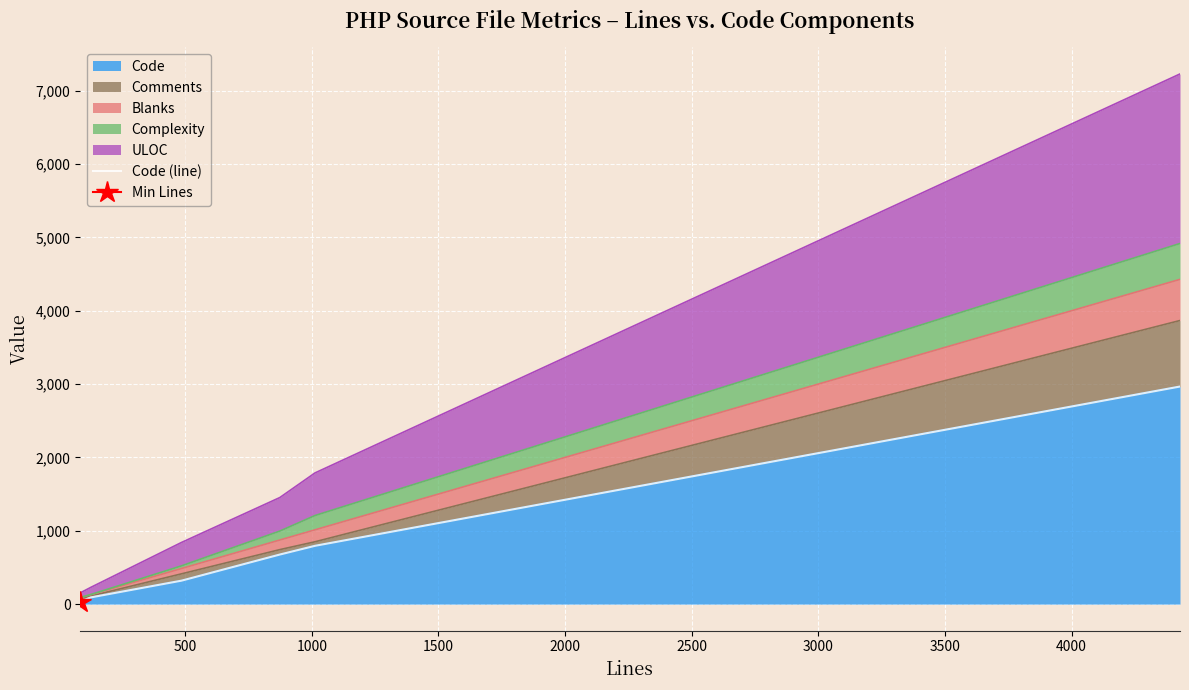

What is the highest value of the Code series?

2967